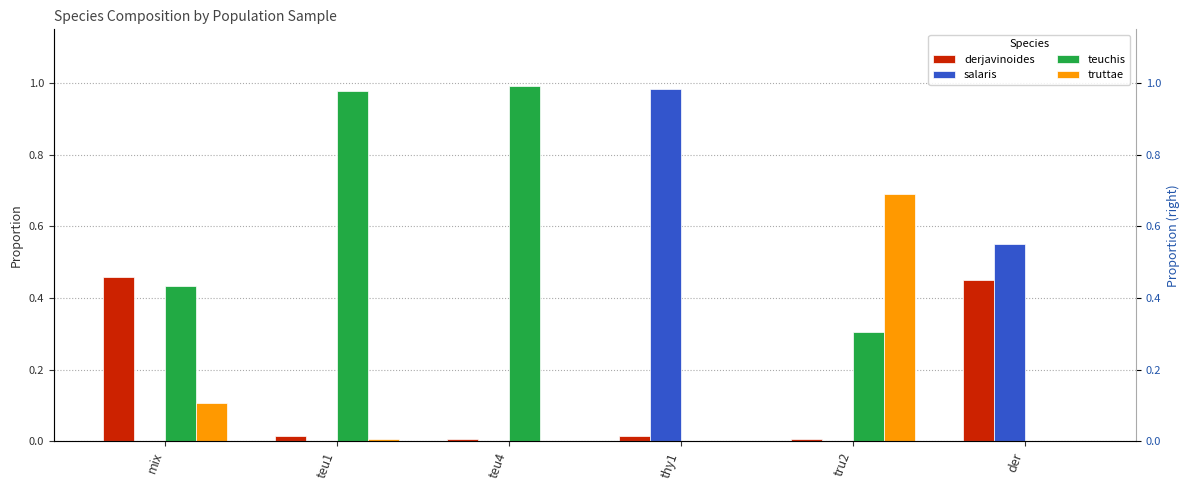

Are the bars horizontal?

No